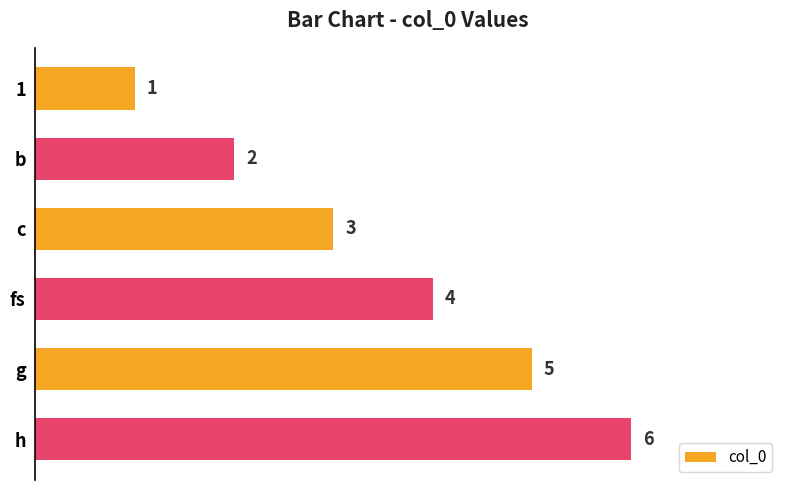

What is the ratio of the value at g to the value at h?

0.8